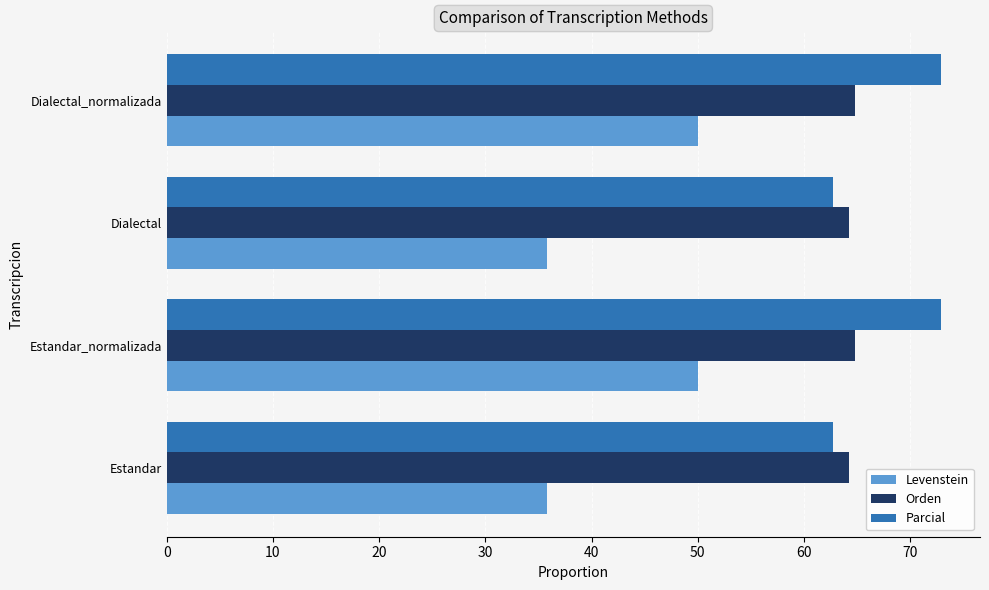

How many categories are shown in the chart?

4